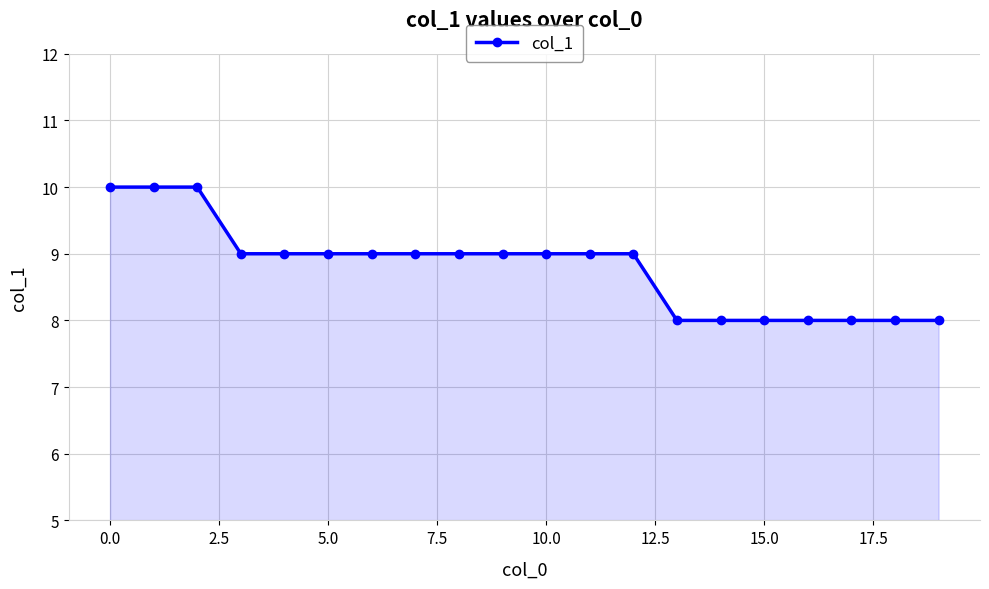

What is the sum of all values?

176